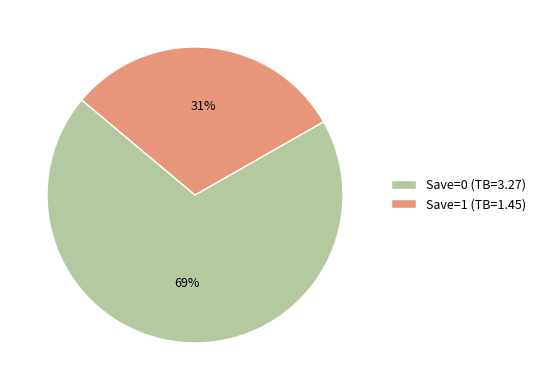

Count the number of slices in the pie.

2